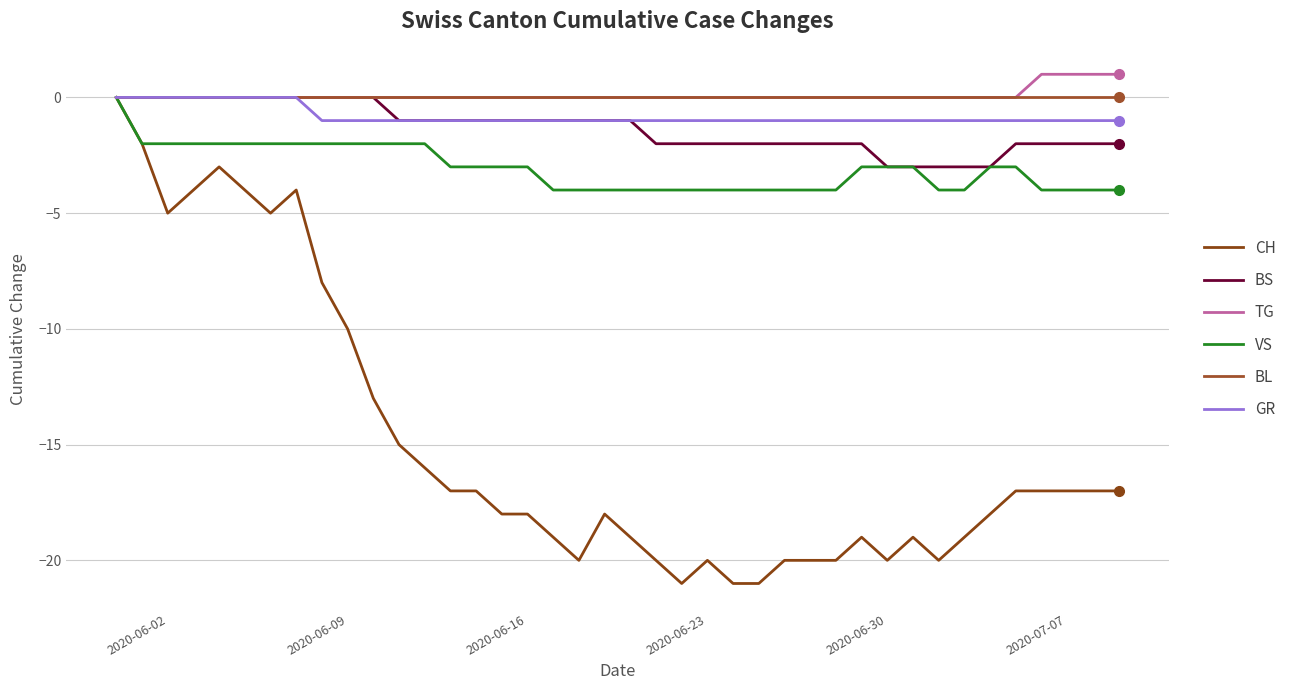

True or false: GR has more than 2 points higher than both neighbors.

False